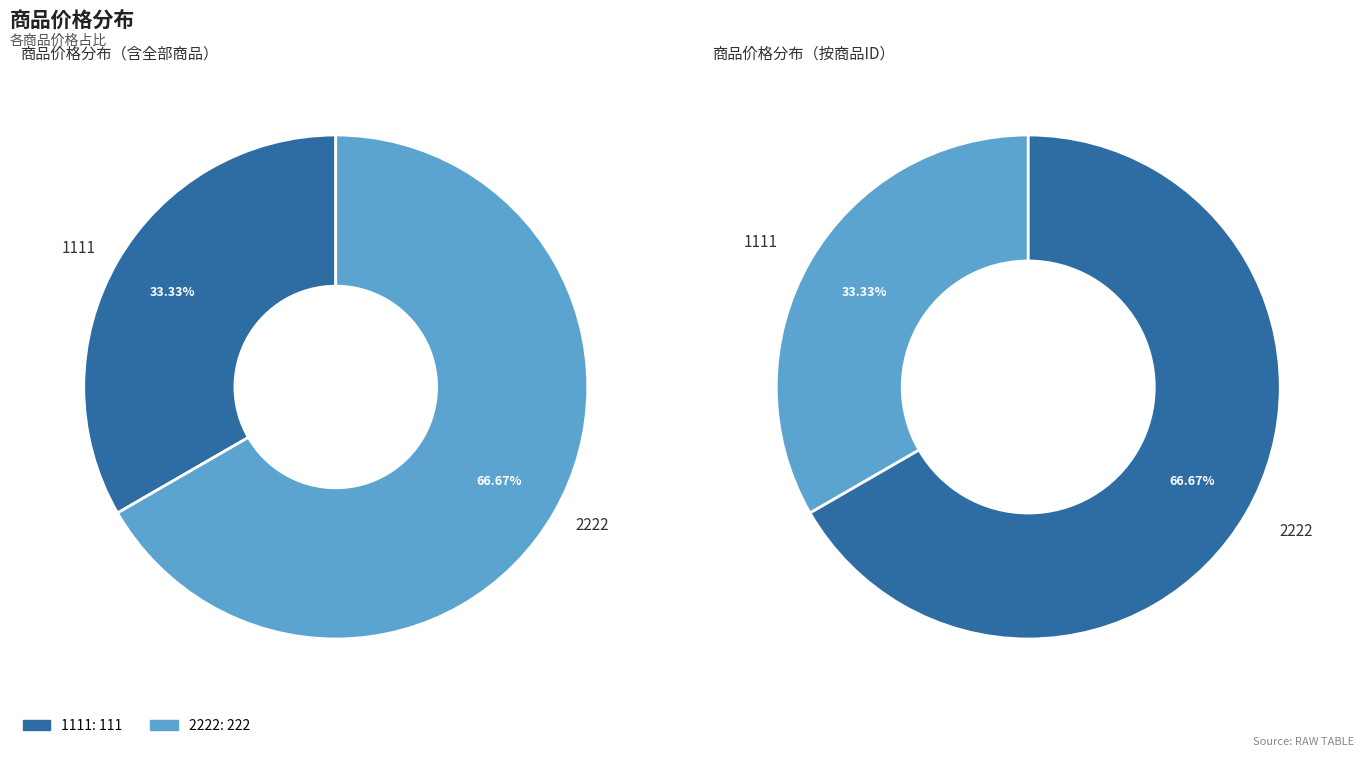

What is the change in value from 1111 to 2222?

+111